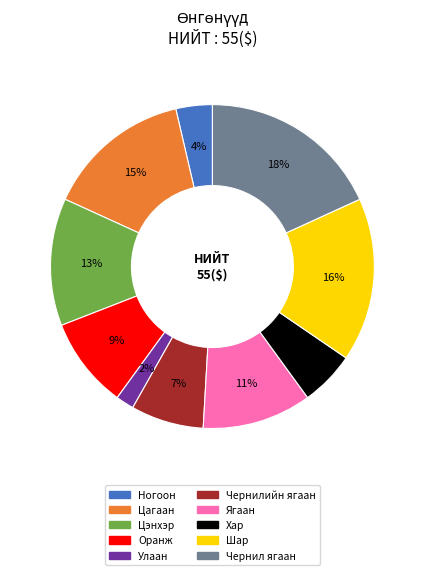

How many slices are in this pie chart?

10